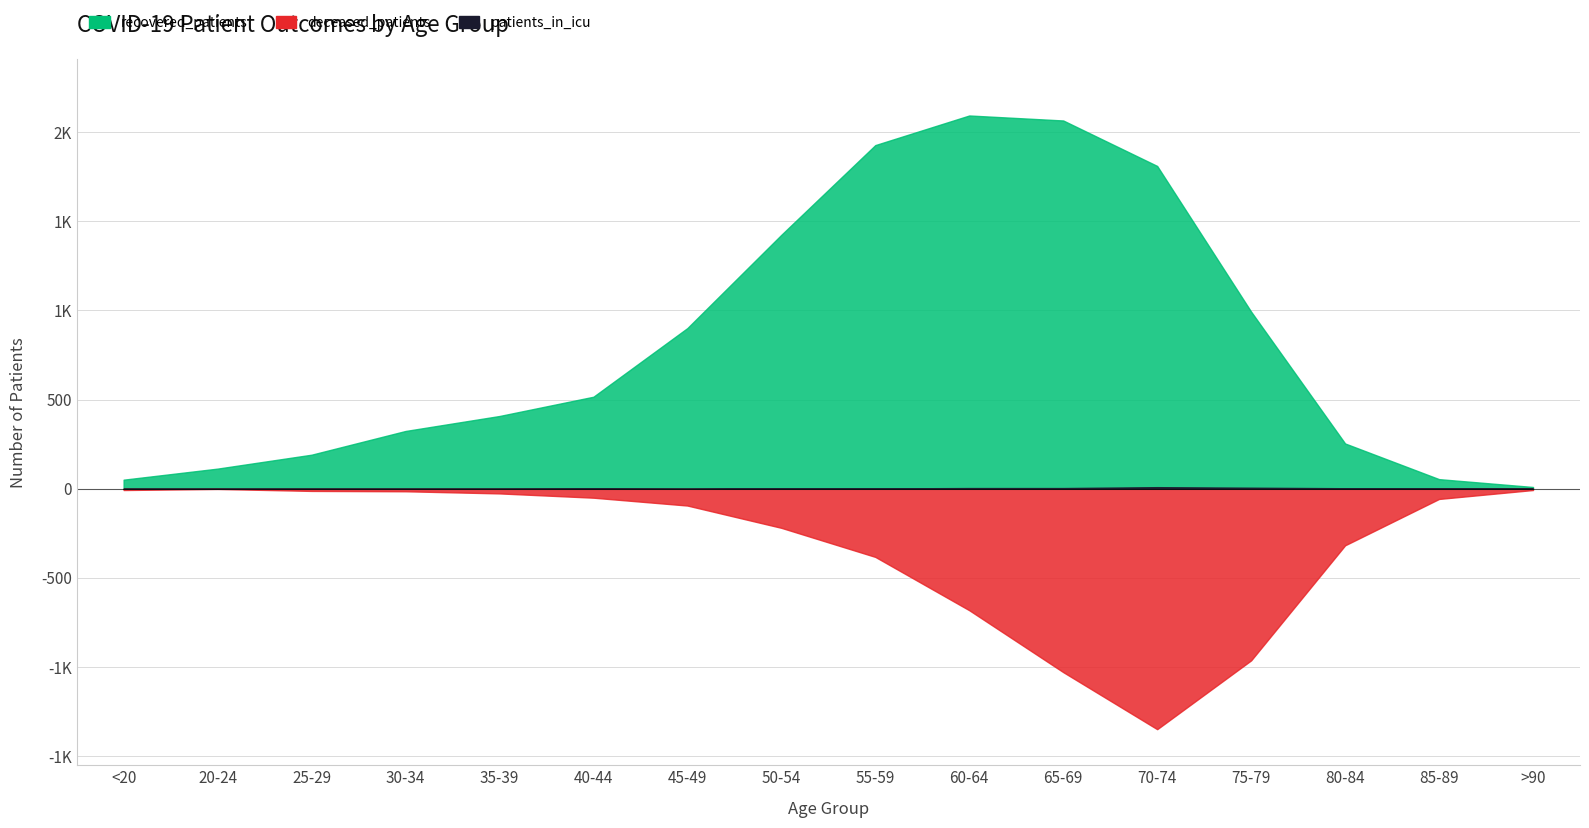

Which series has the largest total across all categories?

recovered_patients